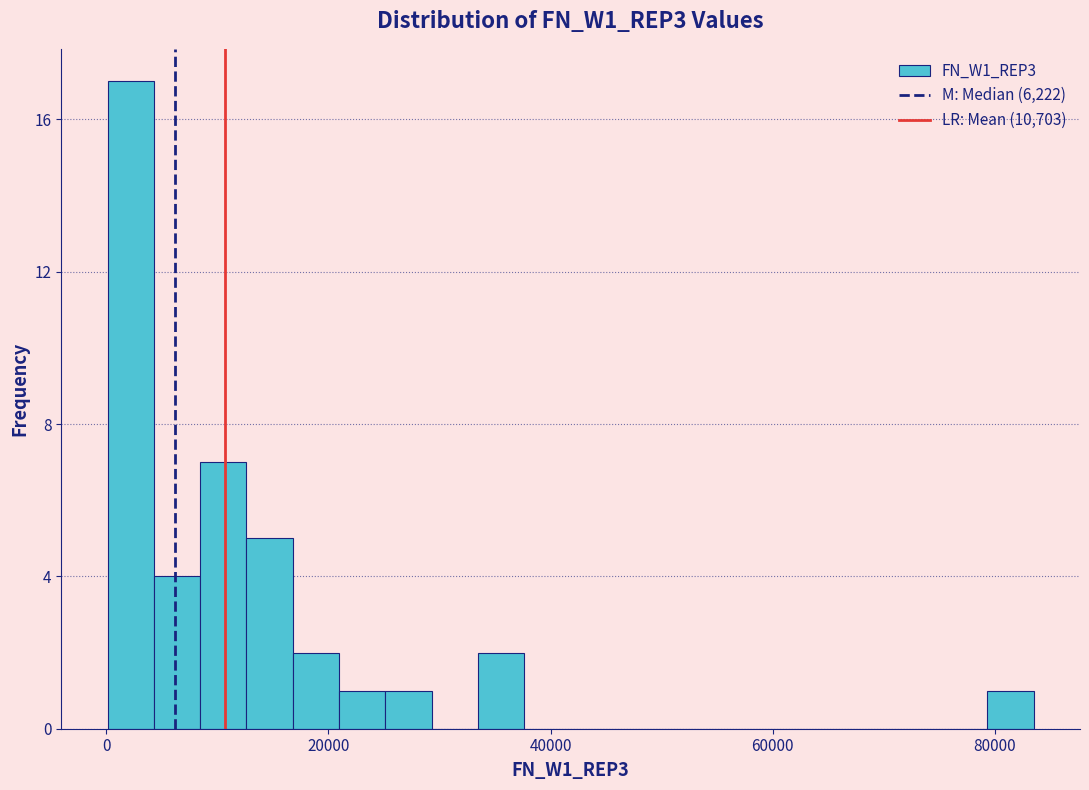

Read against the x-axis, roughly where is the centre of the tallest bar?

2000